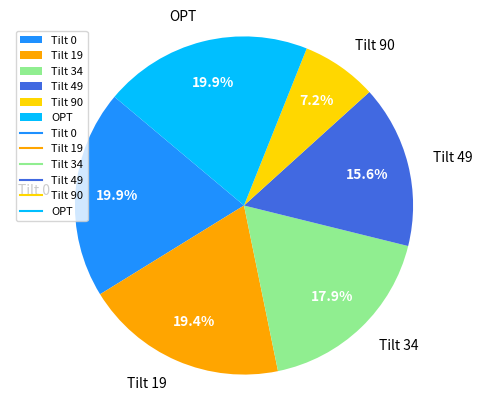

To the nearest percent, what portion does Tilt 0 represent?

20%